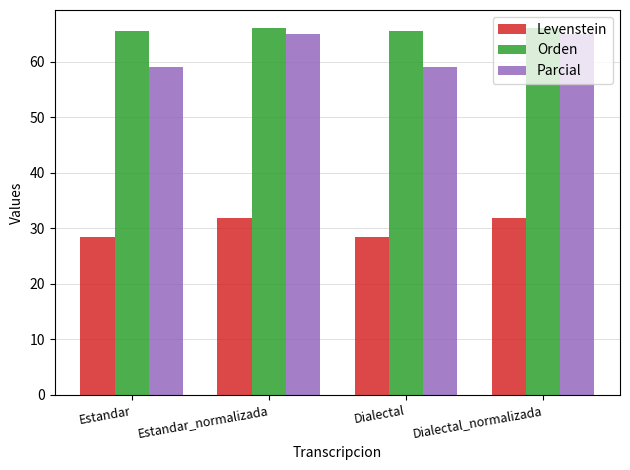

Rank the series at Dialectal from lowest to highest value.

Levenstein, Parcial, Orden